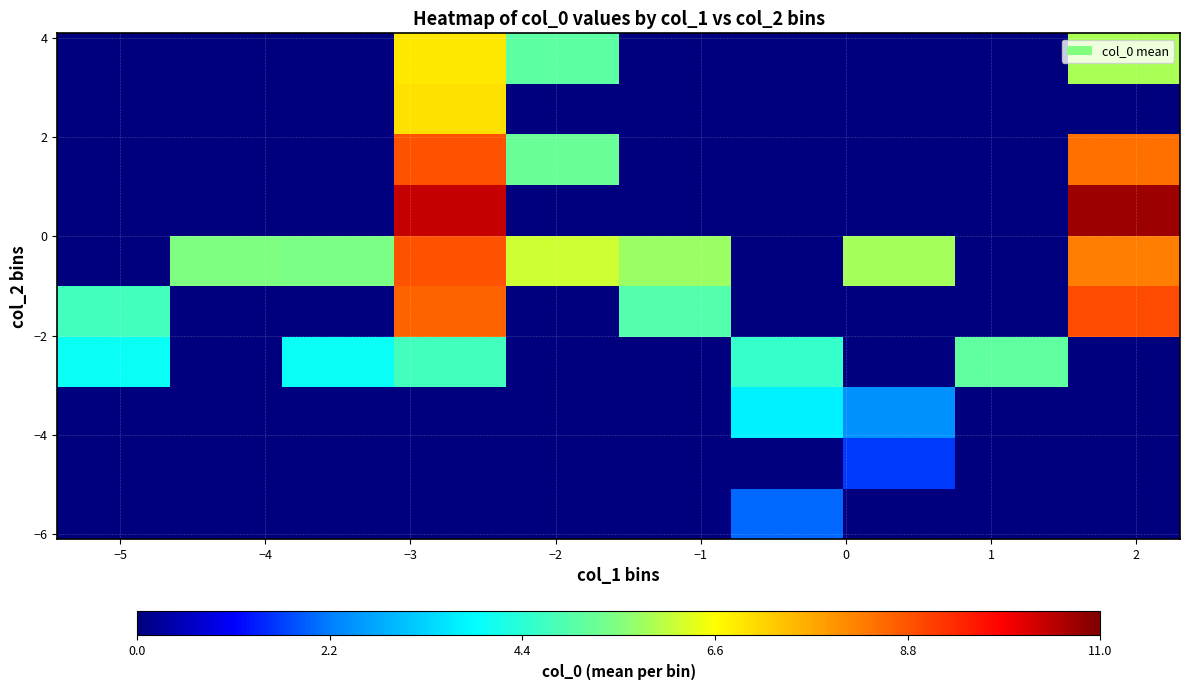

Count the number of categories in the chart.

10